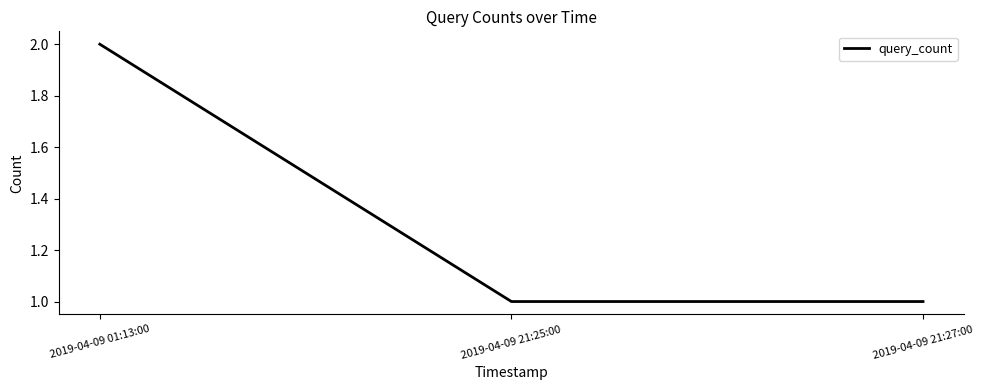

What is the difference between the maximum and minimum values?

1